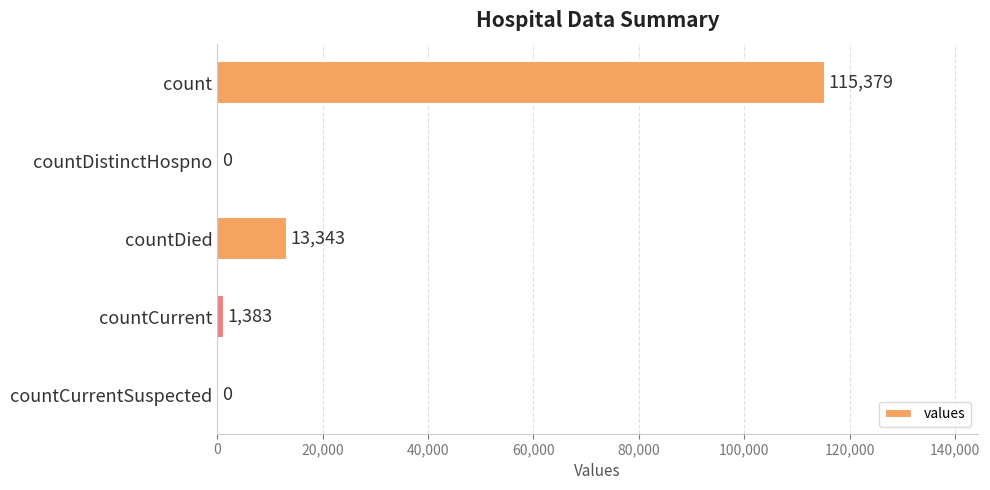

What is the sum of all values?

130105